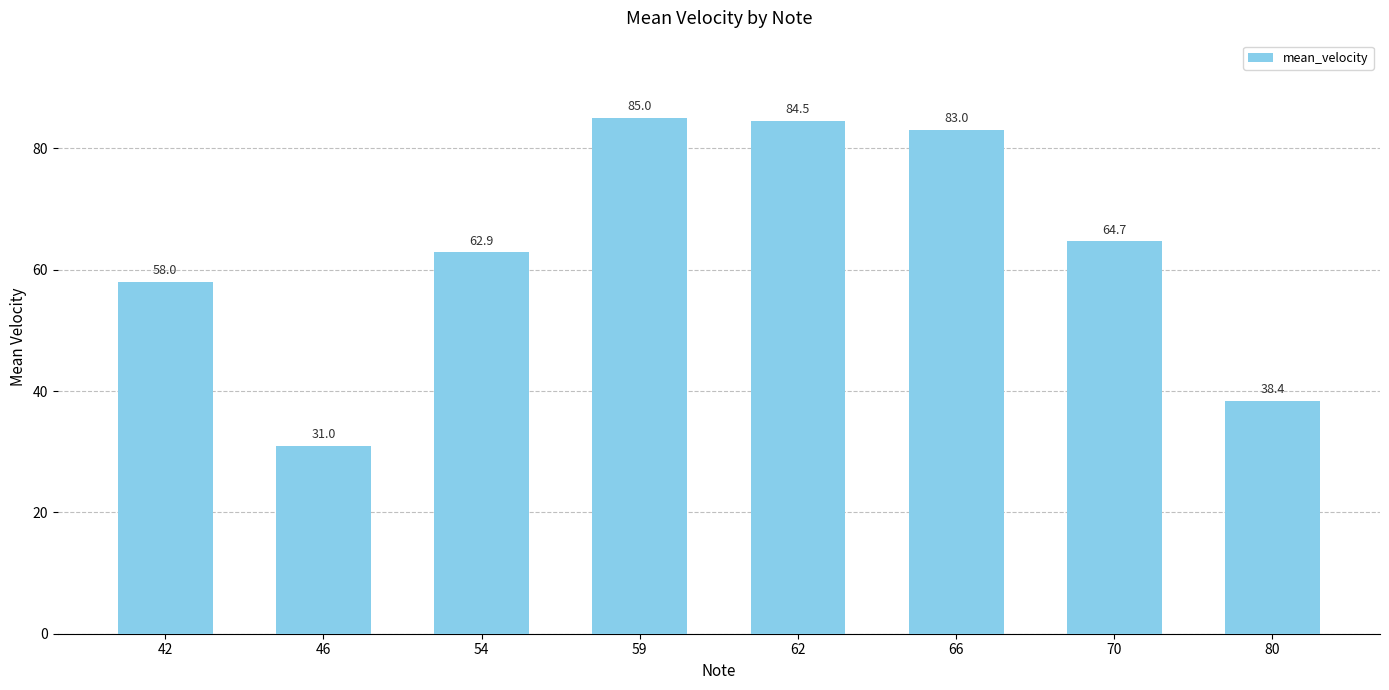

What is the difference between the second highest and minimum values?

53.5